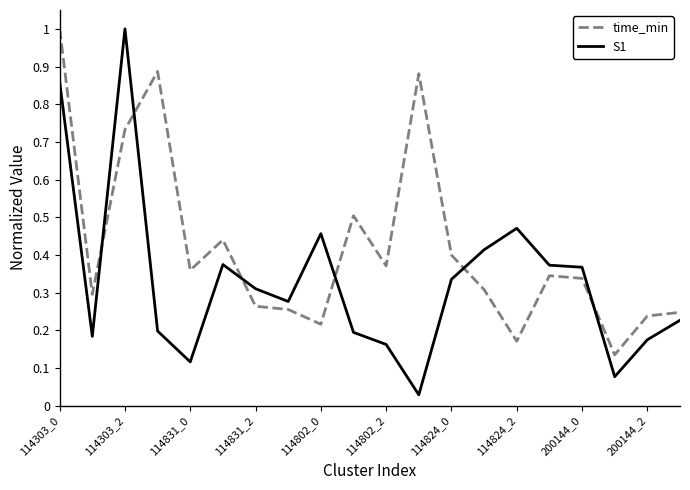

How many lines are shown in the chart?

2